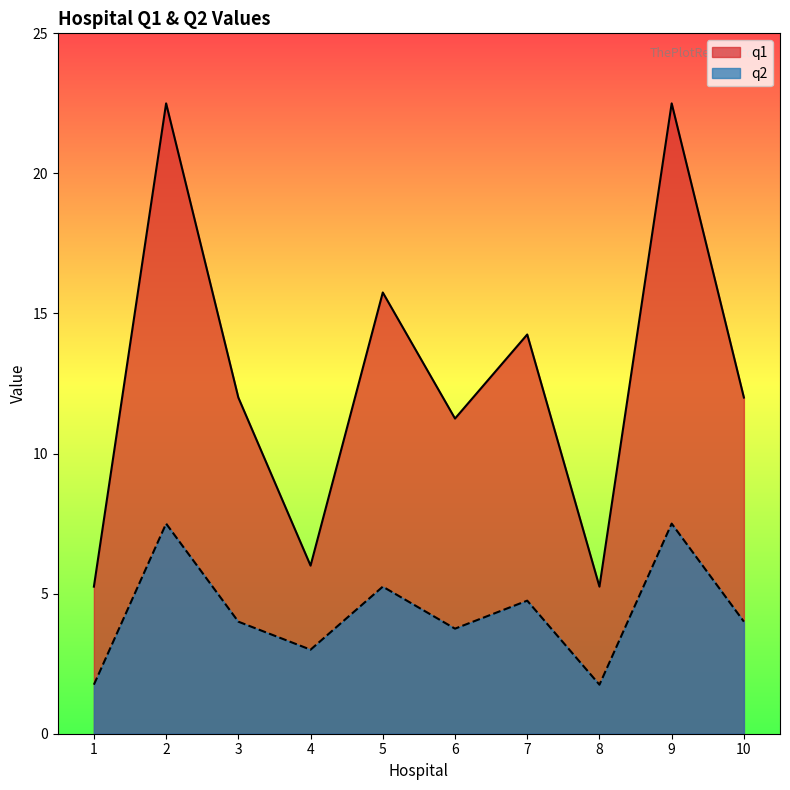

True or false: q2 and q1 cross at least once.

False